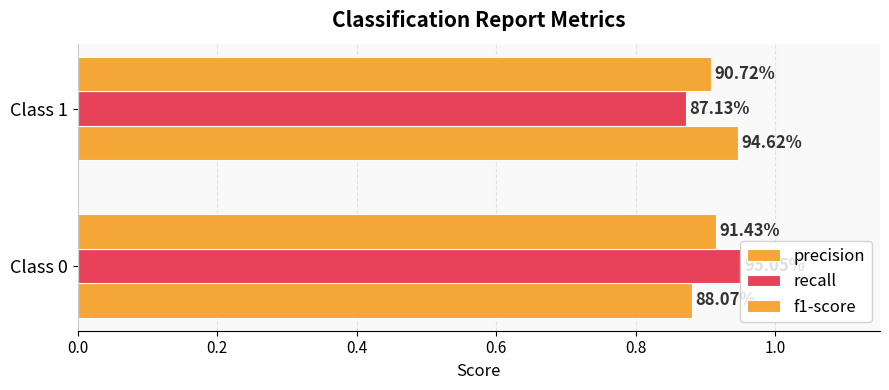

What is the maximum value for recall?

1.0